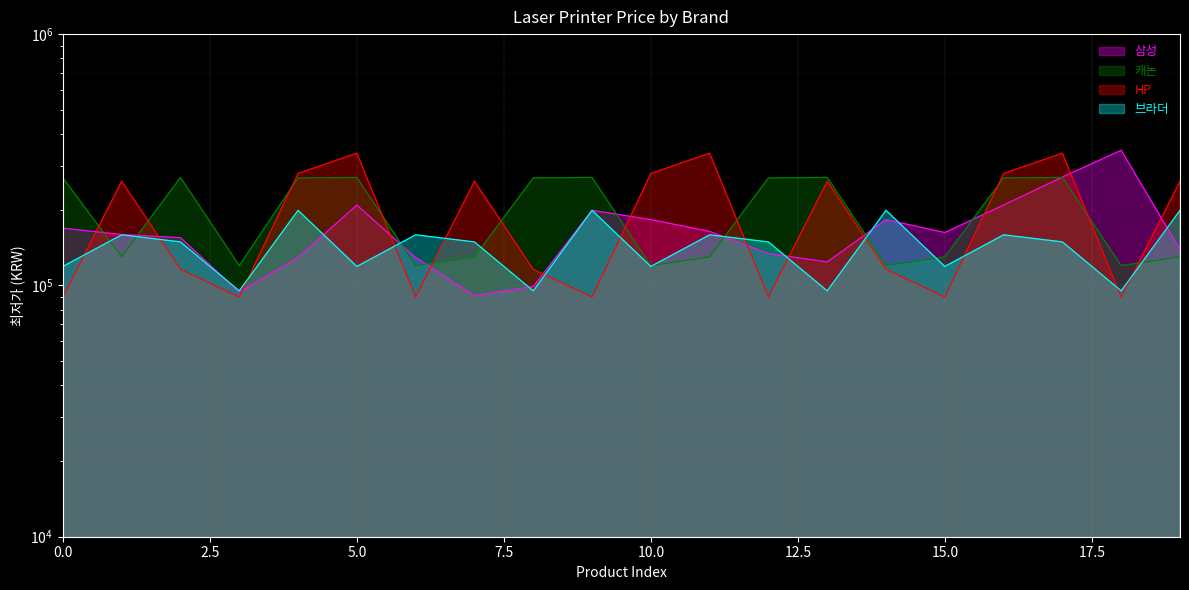

Which has a higher value, 19 or 11?

11